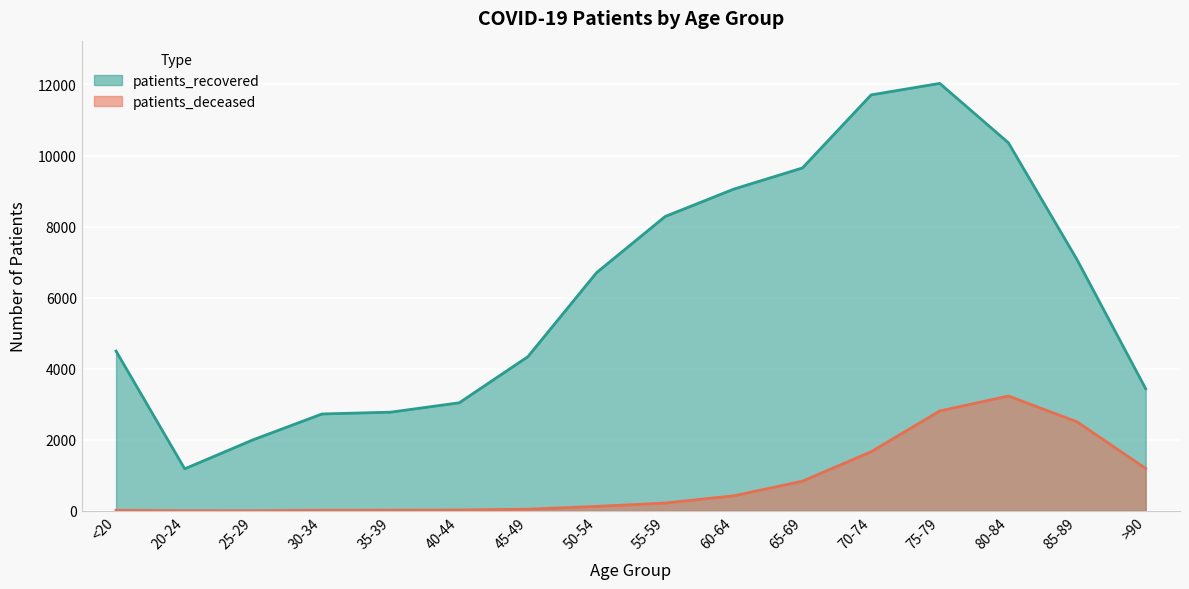

What is the lowest value of the patients_recovered series?

1183